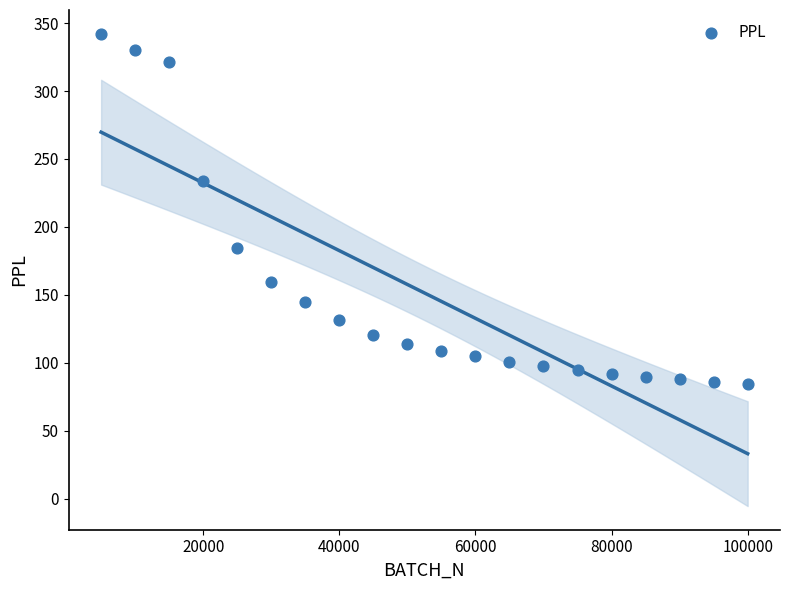

What is the range of X values (max minus min)?

95000.0